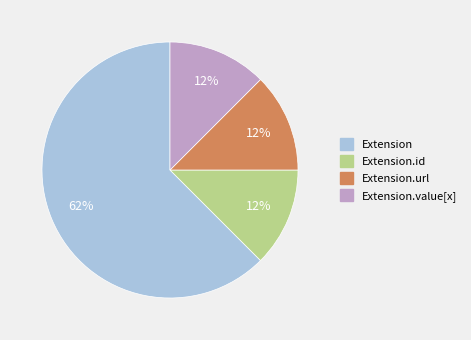

To the nearest percent, what is the average slice percentage?

25%